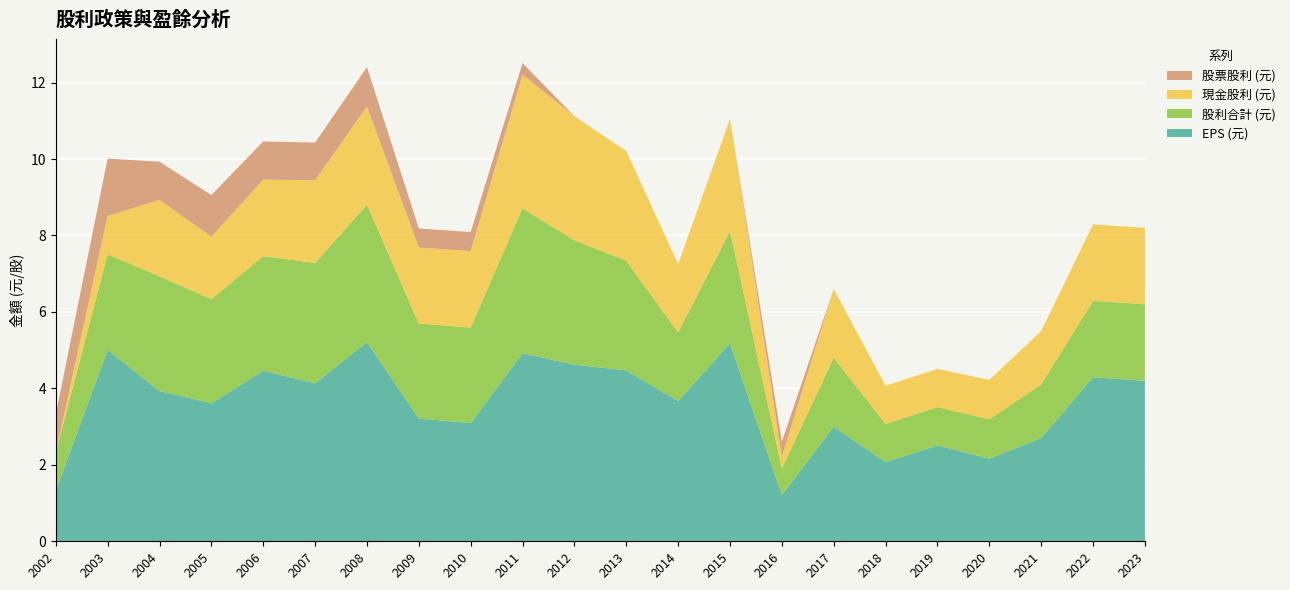

Reading left to right, what are all the values shown in this chart?

EPS (元): 2002=1.3	2003=5.0	2004=3.9	2005=3.6	2006=4.5	2007=4.1	2008=5.2	2009=3.2	2010=3.1	2011=4.9	2012=4.6	2013=4.5	2014=3.7	2015=5.2	2016=1.2	2017=3.0	2018=2.1	2019=2.5	2020=2.2	2021=2.7	2022=4.3	2023=4.2
股利合計 (元): 2002=1.0	2003=2.5	2004=3.0	2005=2.7	2006=3.0	2007=3.1	2008=3.6	2009=2.5	2010=2.5	2011=3.8	2012=3.2	2013=2.9	2014=1.8	2015=2.9	2016=0.7	2017=1.8	2018=1.0	2019=1.0	2020=1.0	2021=1.4	2022=2.0	2023=2.0
現金股利 (元): 2002=0.0	2003=1.0	2004=2.0	2005=1.6	2006=2.0	2007=2.2	2008=2.6	2009=2.0	2010=2.0	2011=3.5	2012=3.2	2013=2.9	2014=1.8	2015=2.9	2016=0.3	2017=1.8	2018=1.0	2019=1.0	2020=1.0	2021=1.4	2022=2.0	2023=2.0
股票股利 (元): 2002=1.0	2003=1.5	2004=1.0	2005=1.1	2006=1.0	2007=1.0	2008=1.0	2009=0.5	2010=0.5	2011=0.3	2012=0.0	2013=0.0	2014=0.0	2015=0.0	2016=0.4	2017=0.0	2018=0.0	2019=0.0	2020=0.0	2021=0.0	2022=0.0	2023=0.0